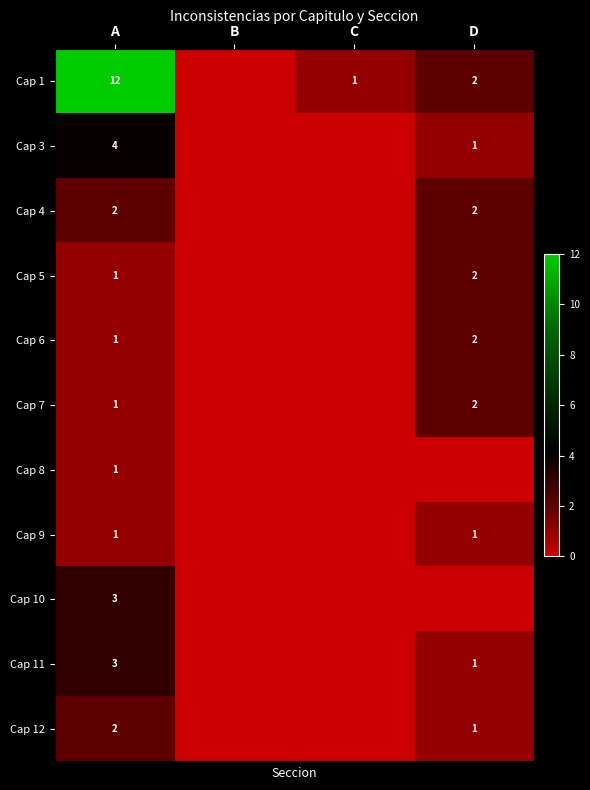

The value of Cap 5 at D is 2. True or false?

True